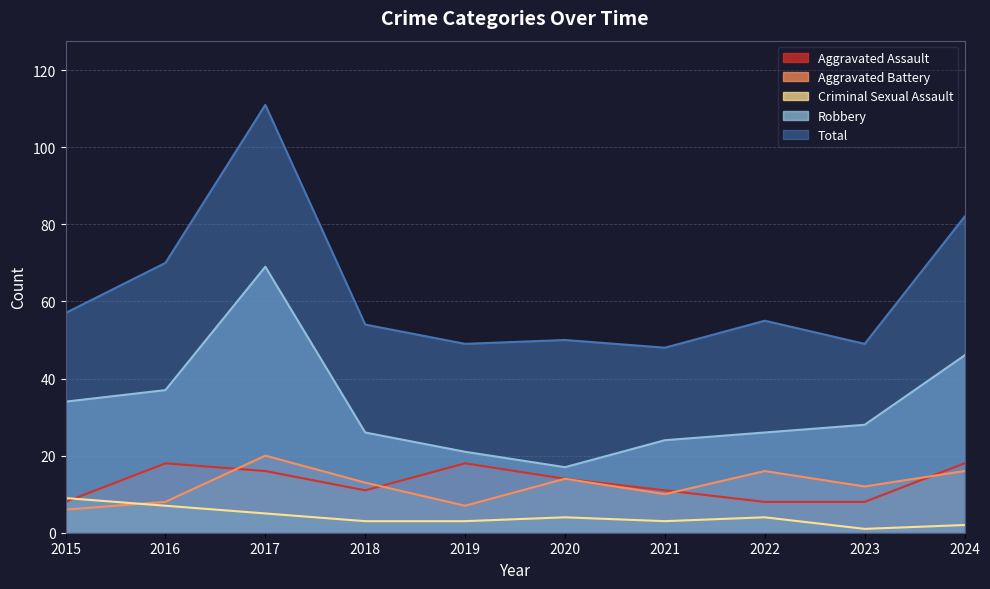

Does the chart have visible grid lines?

Yes